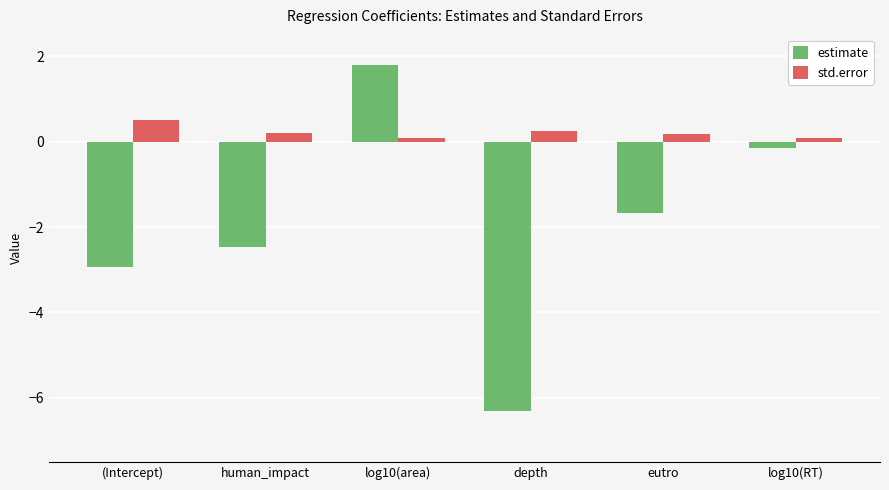

Which label corresponds to the smallest value in the chart?

depth